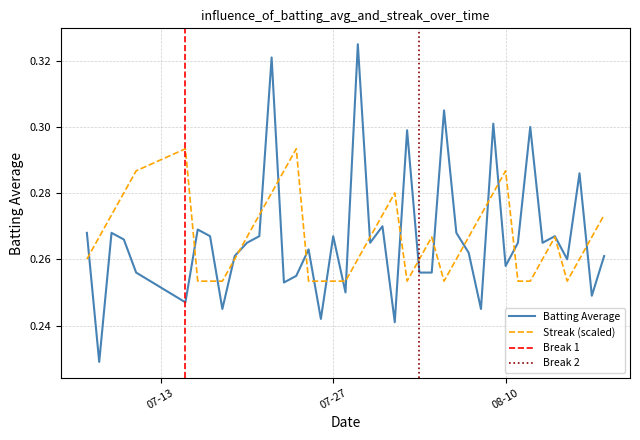

Reading right to left, list all the values displayed in this chart.

Batting Average: 0.3	0.2	0.3	0.3	0.3	0.3	0.3	0.3	0.3	0.3	0.2	0.3	0.3	0.3	0.3	0.3	0.3	0.2	0.3	0.3	0.3	0.2	0.3	0.2	0.3	0.3	0.3	0.3	0.3	0.3	0.3	0.2	0.3	0.3	0.2	0.3	0.3	0.3	0.2	0.3
Streak (scaled): 0.3	0.3	0.3	0.3	0.3	0.3	0.3	0.3	0.3	0.3	0.3	0.3	0.3	0.3	0.3	0.3	0.3	0.3	0.3	0.3	0.3	0.3	0.3	0.3	0.3	0.3	0.3	0.3	0.3	0.3	0.3	0.3	0.3	0.3	0.3	0.3	0.3	0.3	0.3	0.3